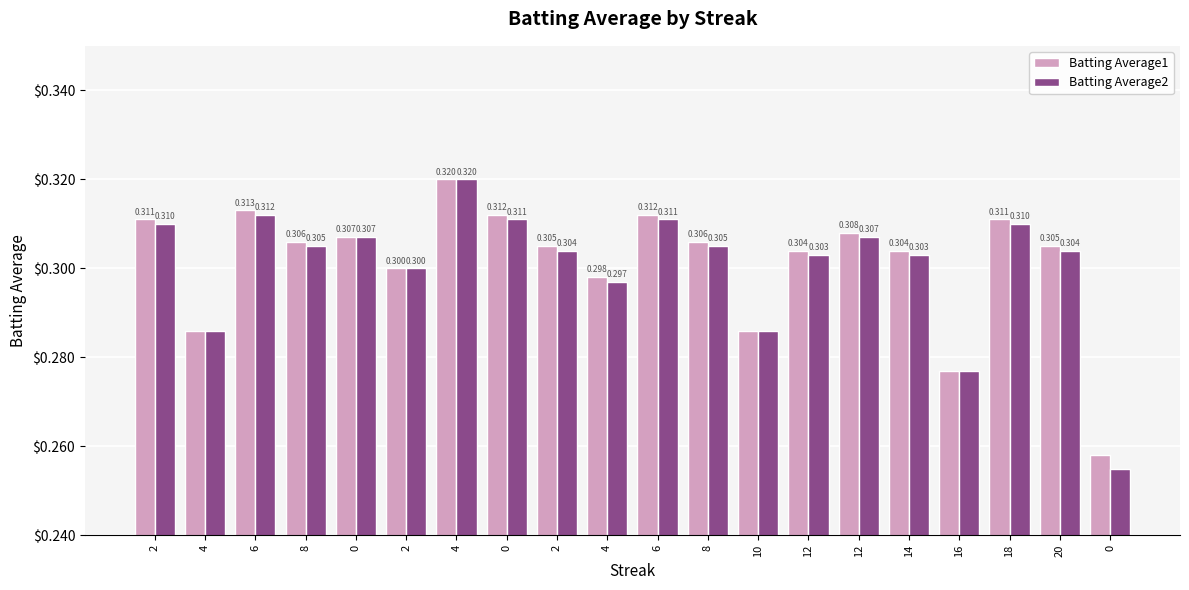

What are all the series names shown in the legend?

Batting Average1, Batting Average2